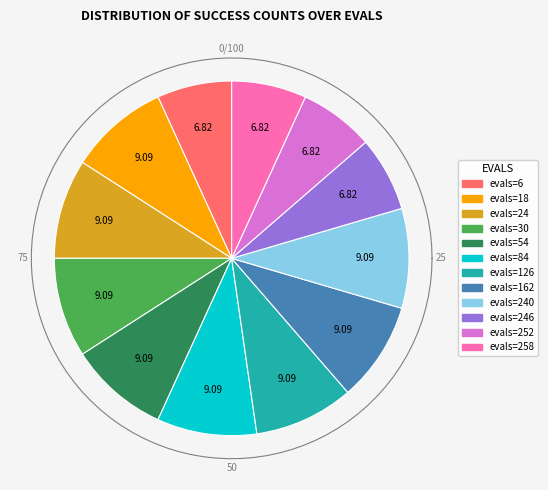

Is it true that evals=18 is 9% of the pie?

True